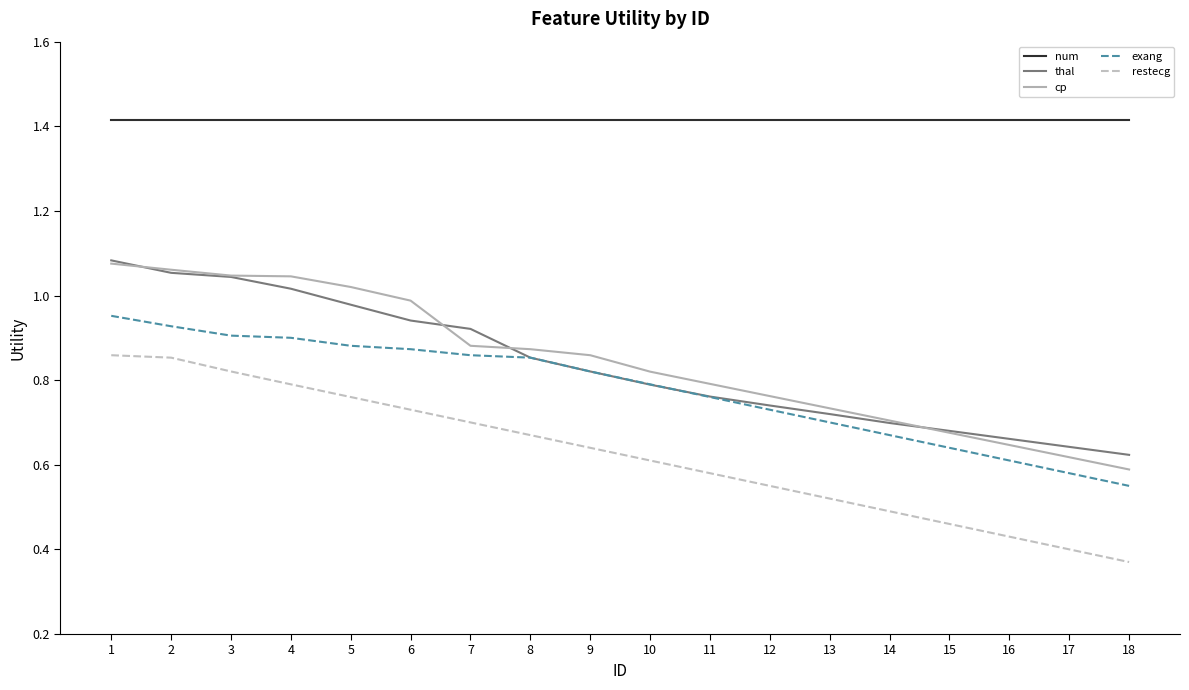

What is the difference between the cp values at 14 and 6?

0.3